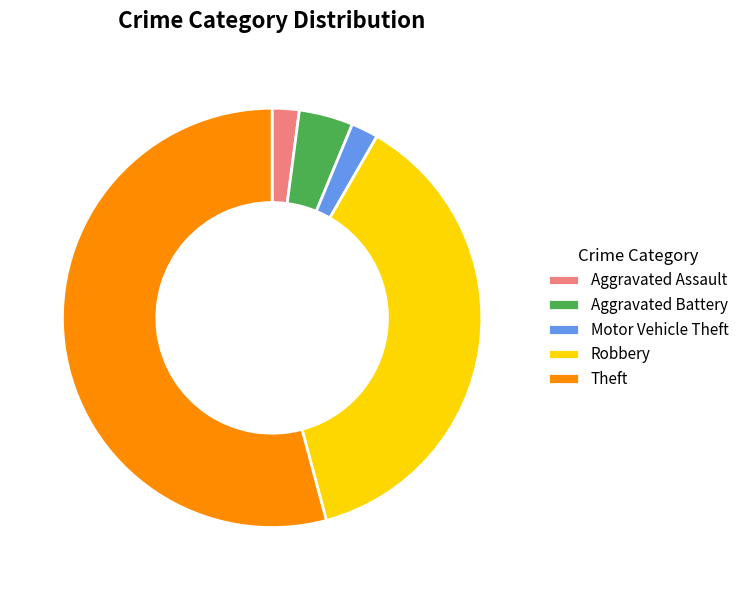

The Theft slice represents 54% of the pie. True or false?

True